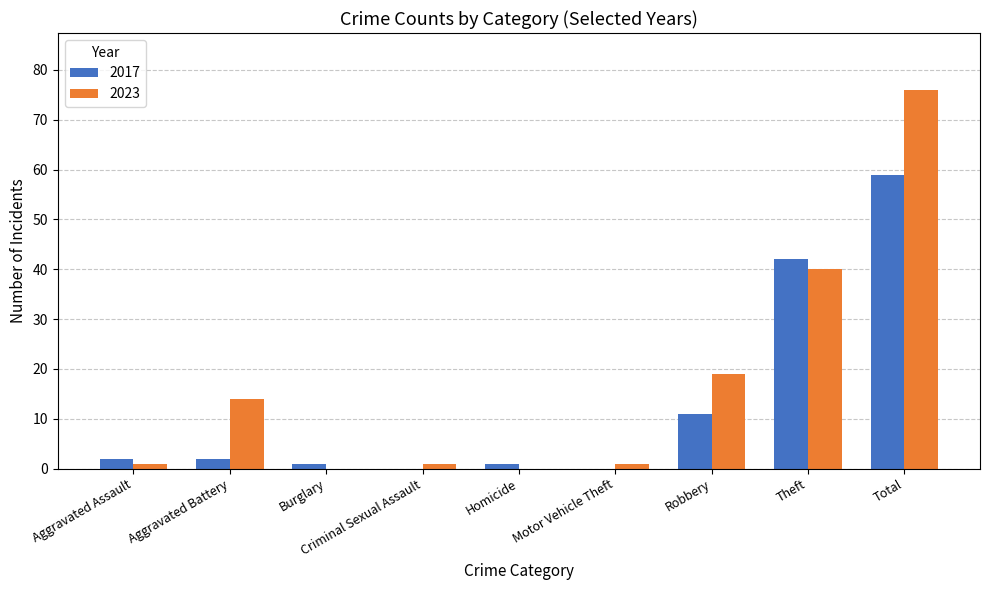

At which category is the sum across all series the highest?

Total